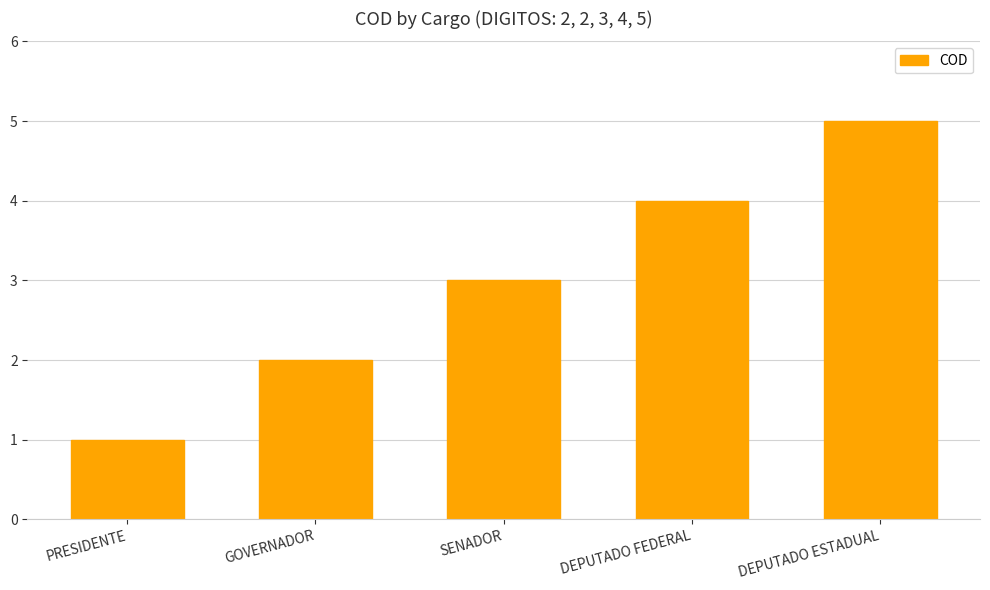

What value does the data have at PRESIDENTE?

1